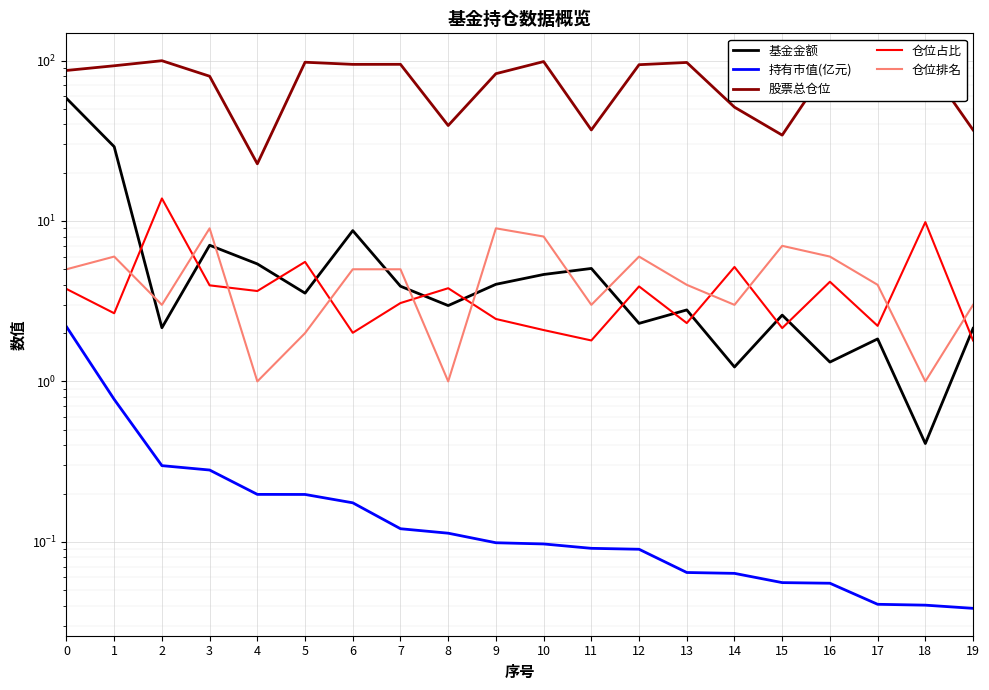

How many interior local valleys does the 基金金额 series have?

7